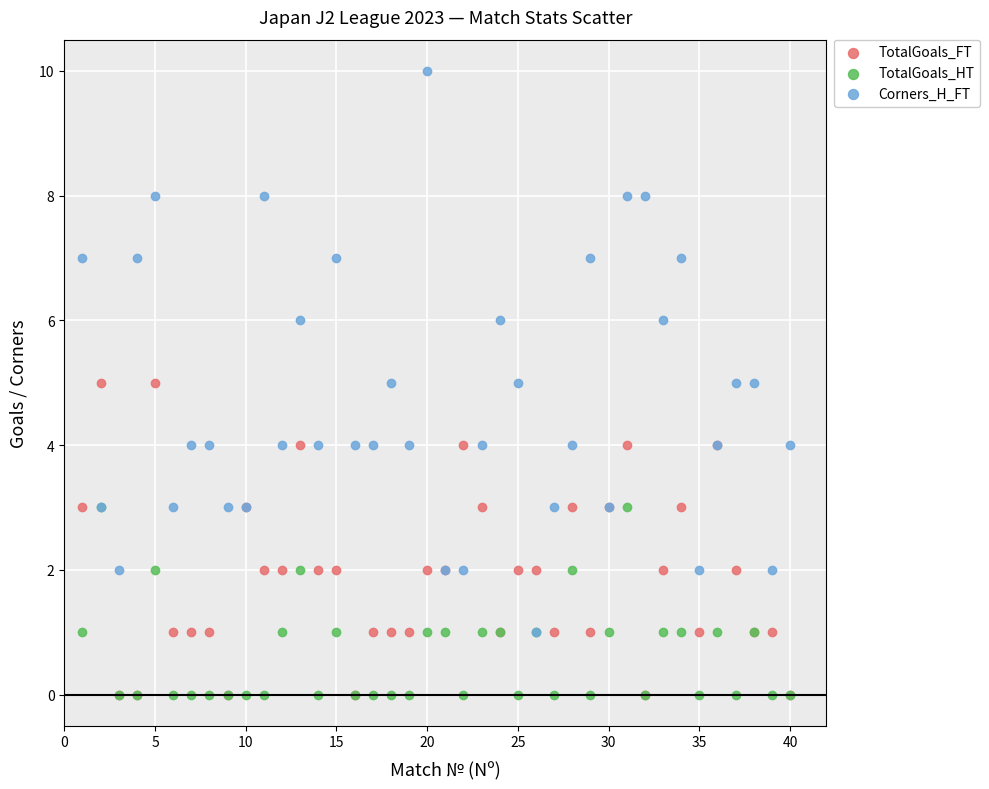

What are all the series names shown in the legend?

TotalGoals_FT, TotalGoals_HT, Corners_H_FT